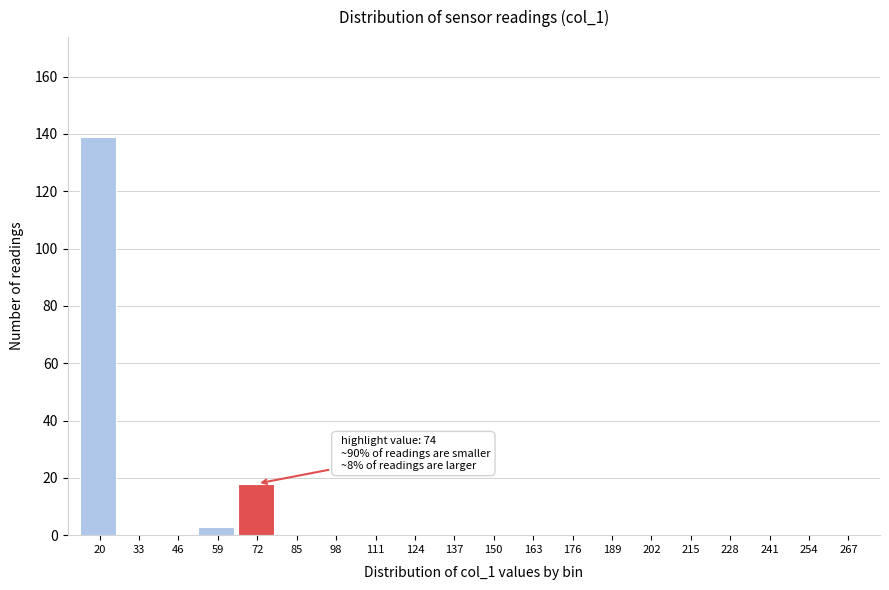

Reading left to right, transcribe all the data shown in this chart.

20=139	33=0	46=0	59=3	72=18	85=0	98=0	111=0	124=0	137=0	150=0	163=0	176=0	189=0	202=0	215=0	228=0	241=0	254=0	267=0